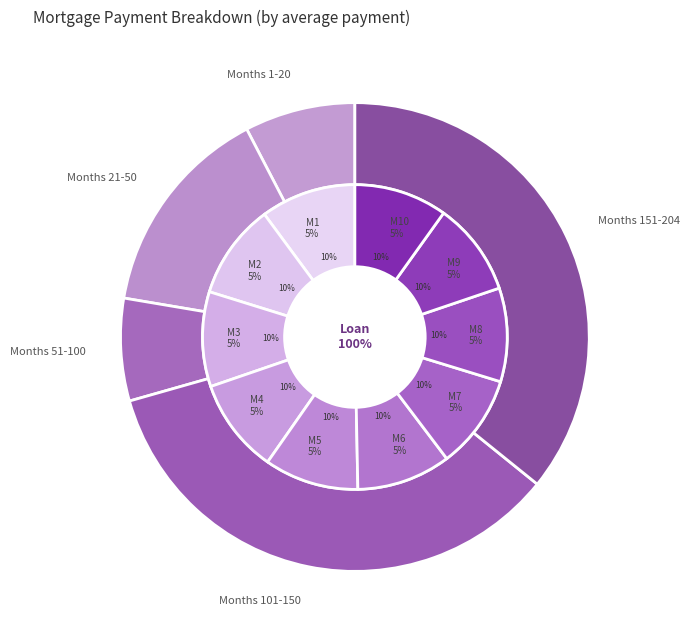

To the nearest percent, what percentage of the pie is Month 6?

10%